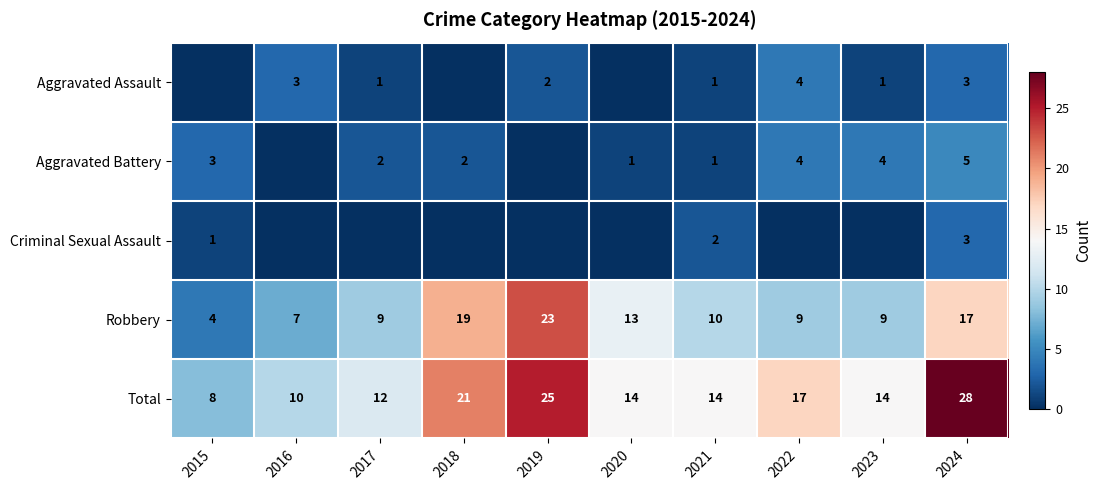

Between 2023 and 2018, which is larger?

2023